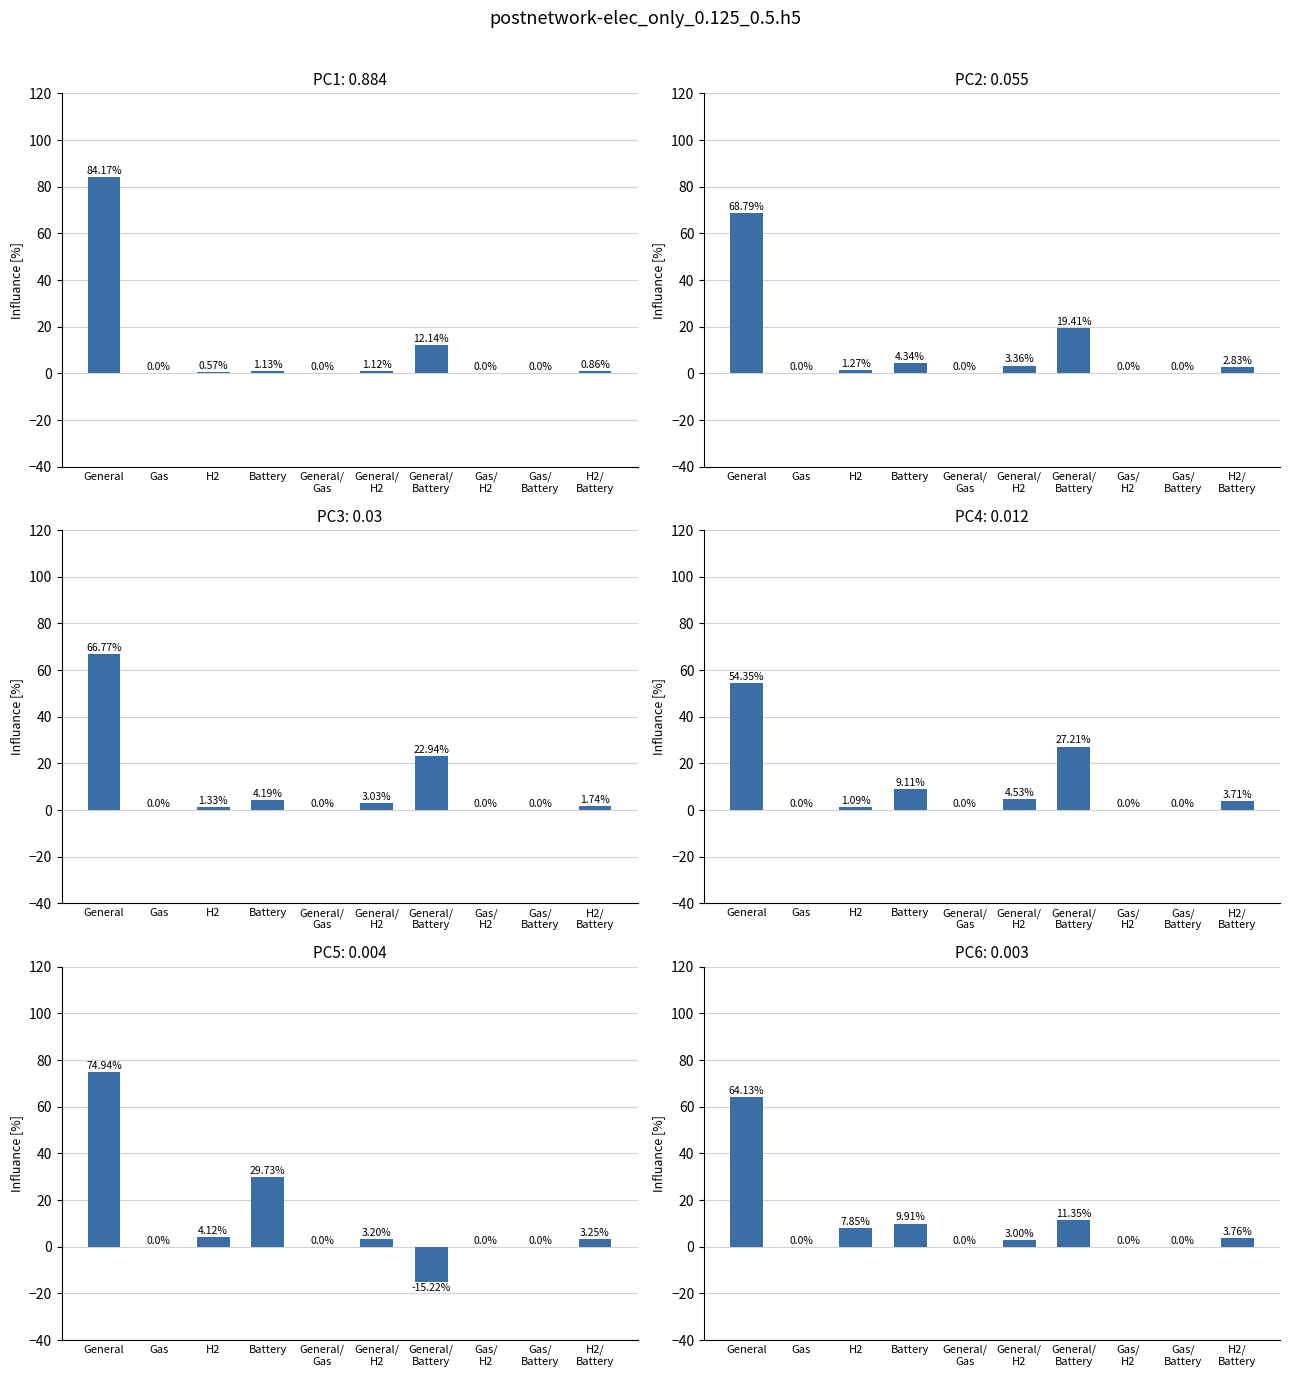

What is the label of the 3rd bar from the right?

Gas/
H2